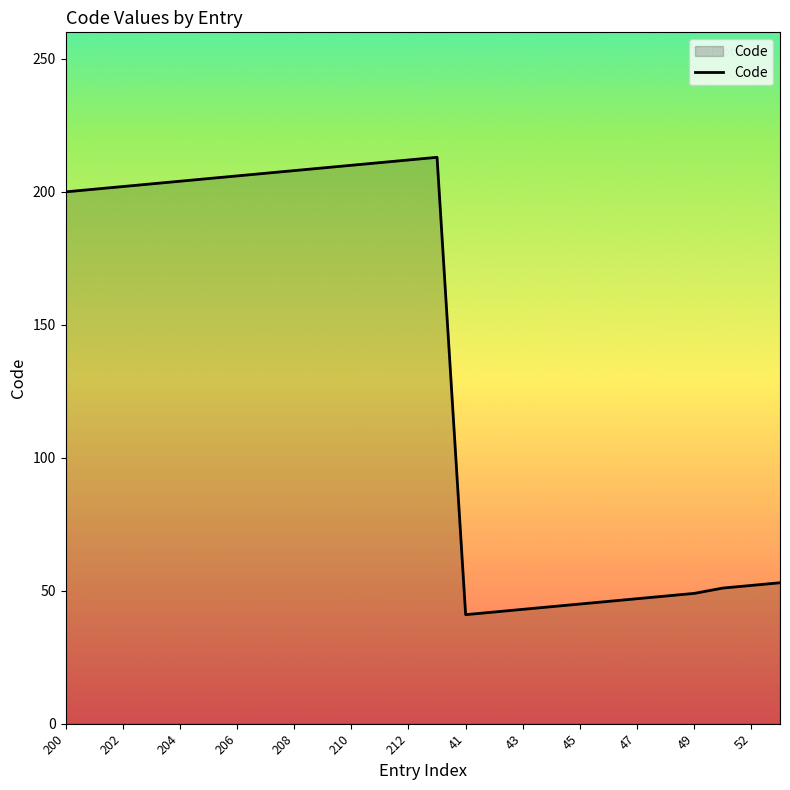

What is the maximum value shown in the chart?

213